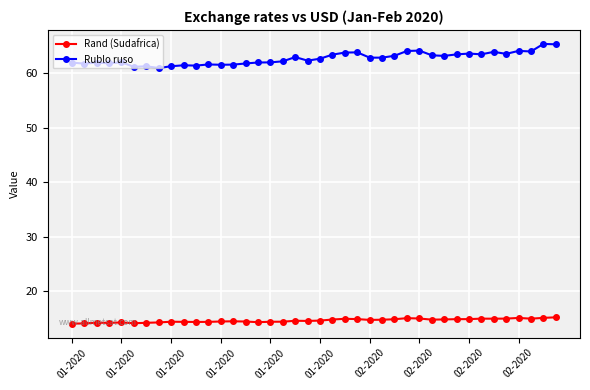

How many lines are shown in the chart?

2